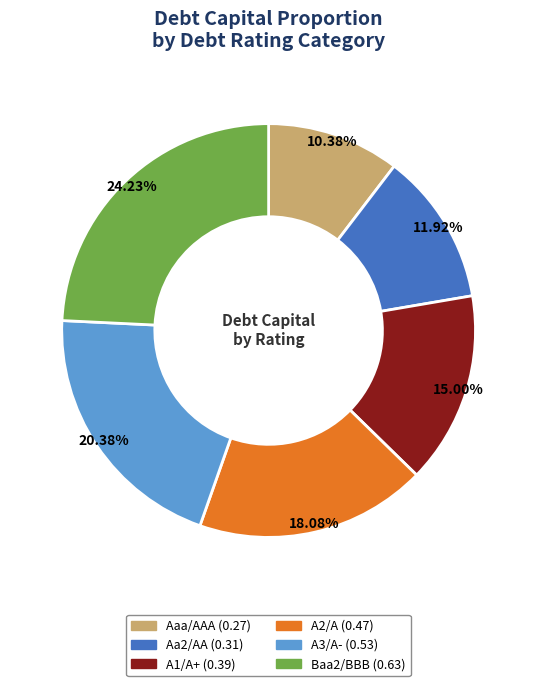

Is there a majority slice in this chart?

No